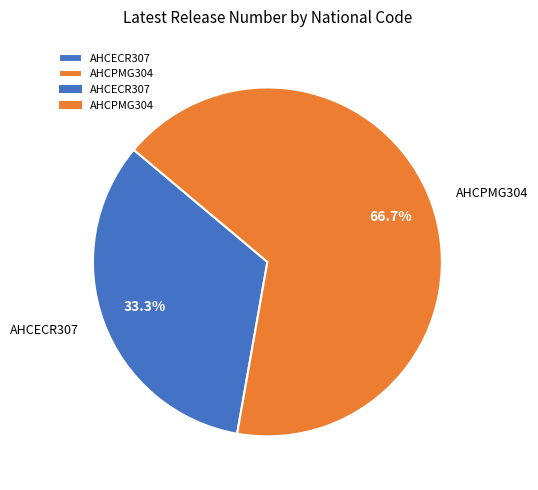

To the nearest percent, what is the difference between the AHCPMG304 and AHCECR307 slice percentages?

33%